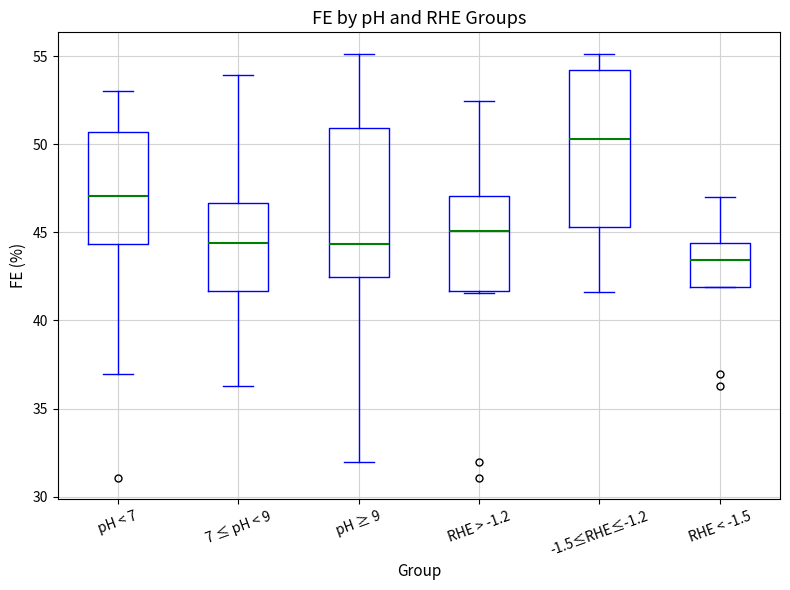

Which box's median line is the highest?

-1.5≤RHE≤-1.2